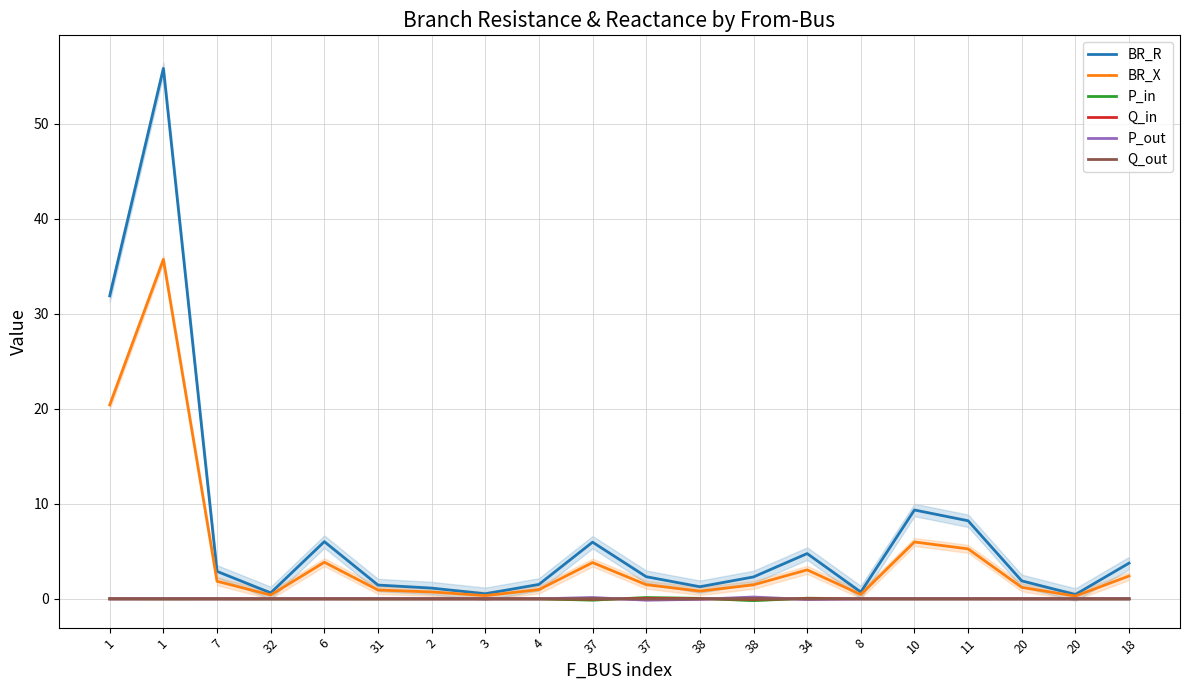

The P_out series shows -0.0 at 20. True or false?

False